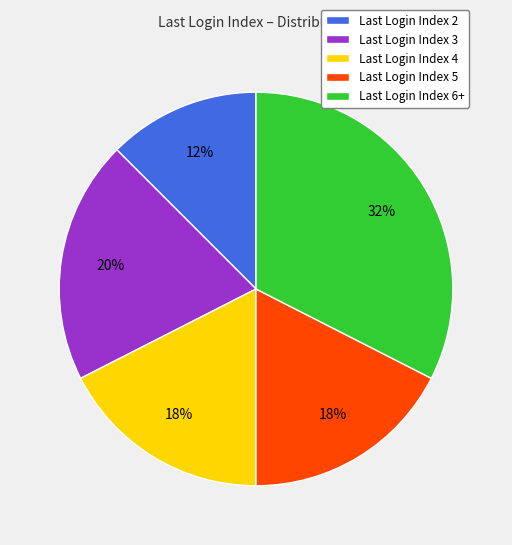

Which slice is the smallest?

Last Login Index 2